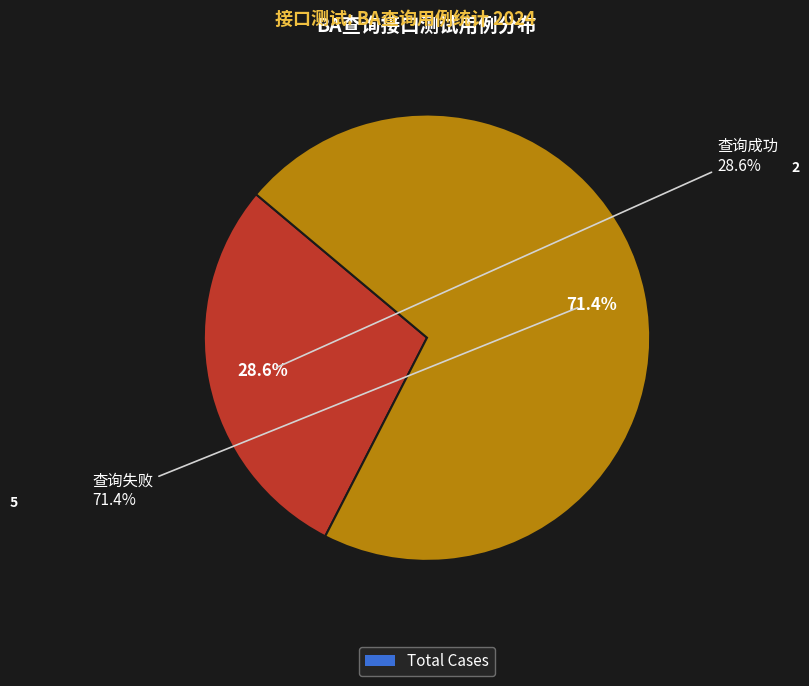

Count the number of slices in the pie.

2